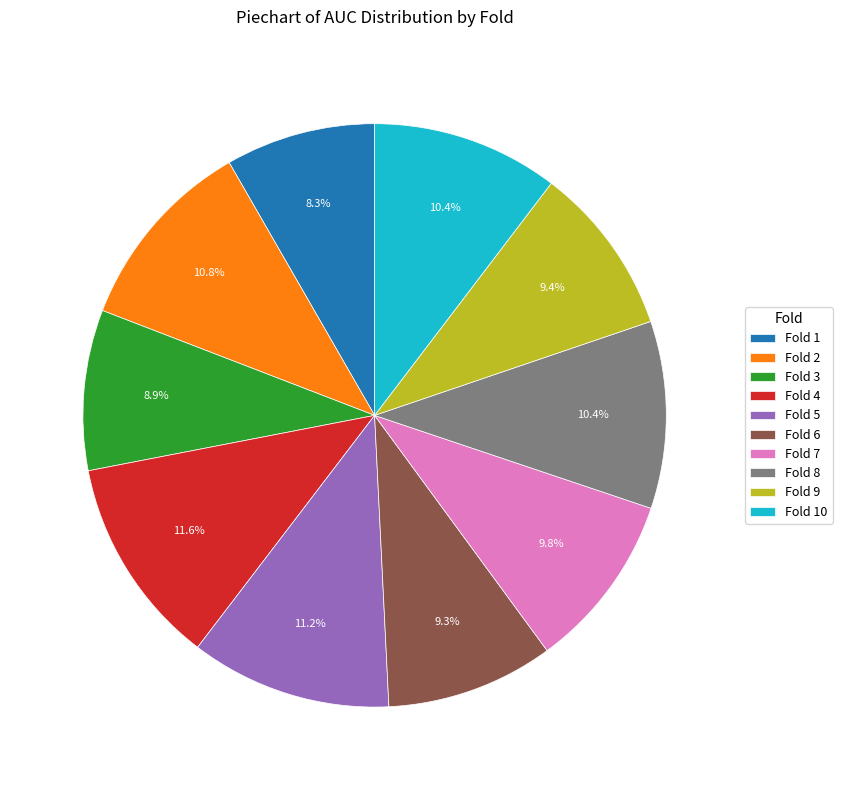

How much of the chart is everything except Fold 3?

91.1%